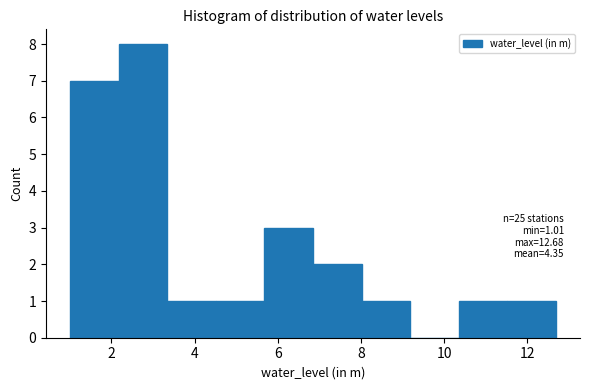

Which range on the x-axis has the tallest bar?

2.2 to 3.4